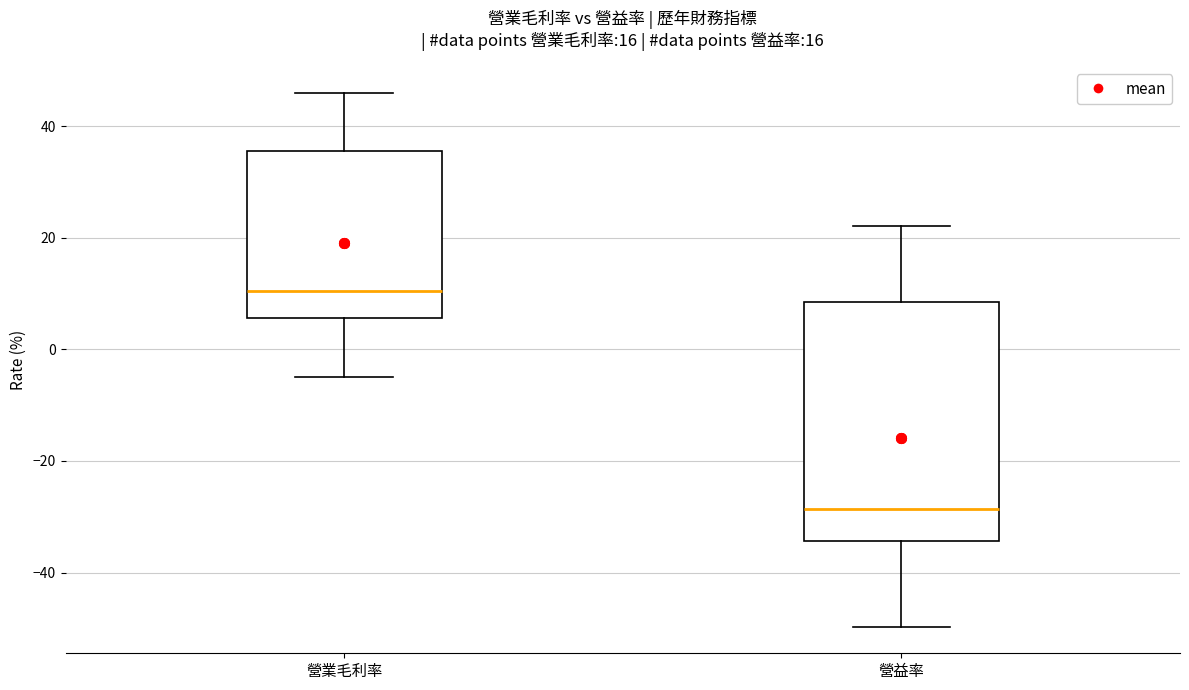

Which box has the lowest median line?

營益率